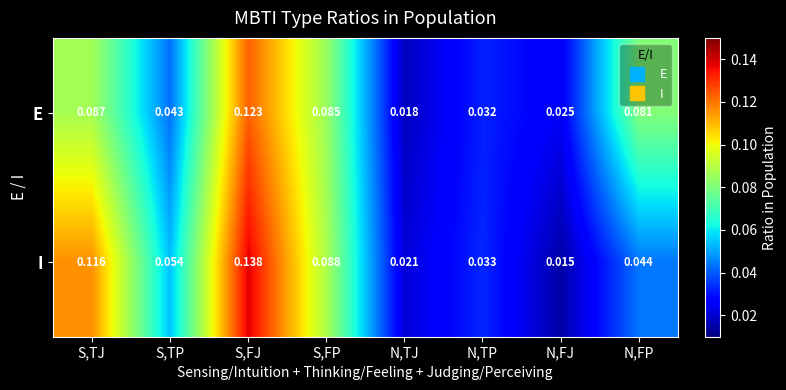

Rank the series at S,FJ from lowest to highest value.

E, I